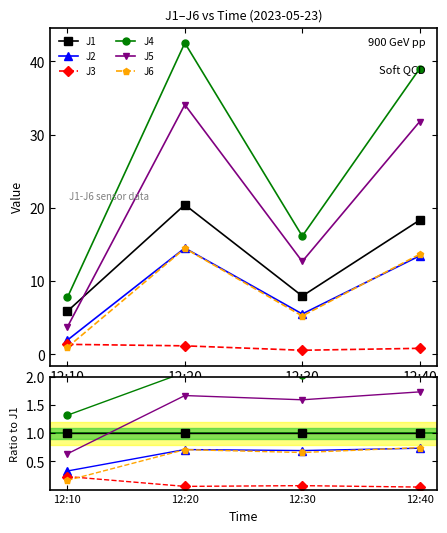

True or false: J6 has a value of 0.4 at 12:20.

False